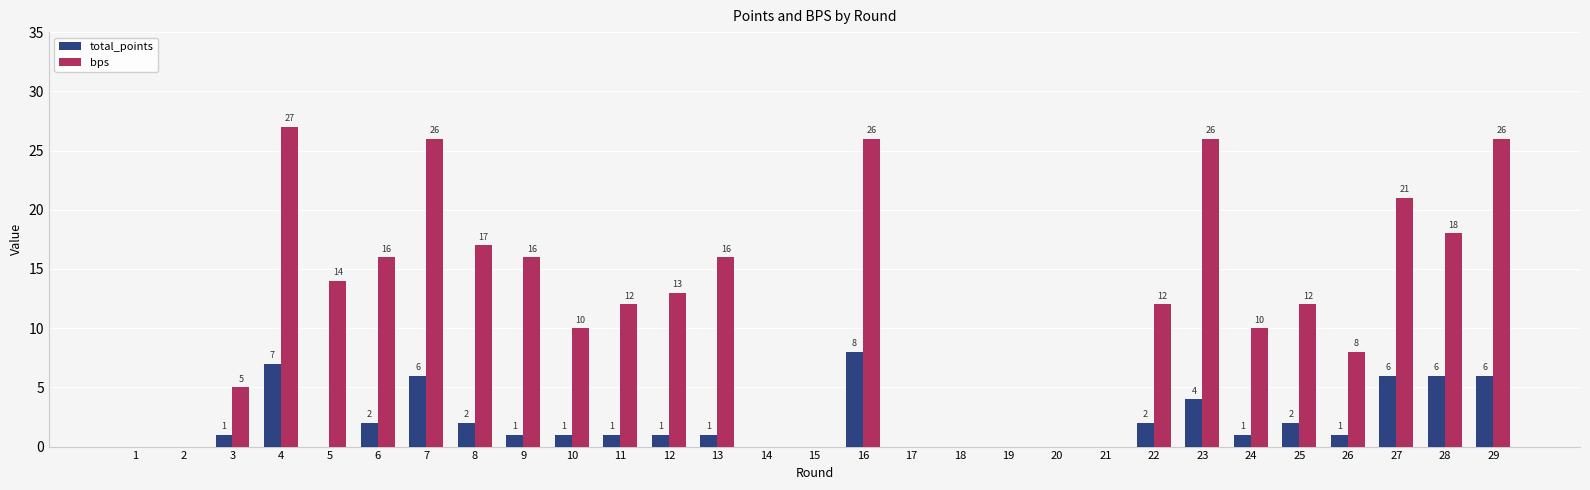

How many values in bps are above zero?

20